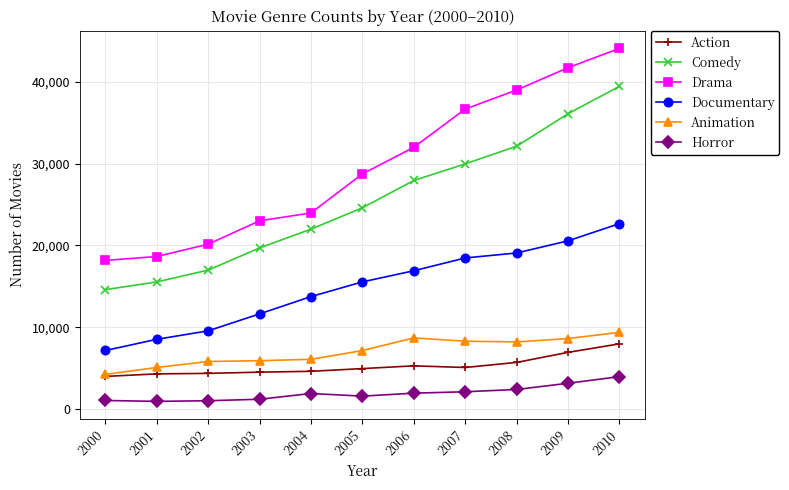

What are all the series names shown in the legend?

Action, Comedy, Drama, Documentary, Animation, Horror